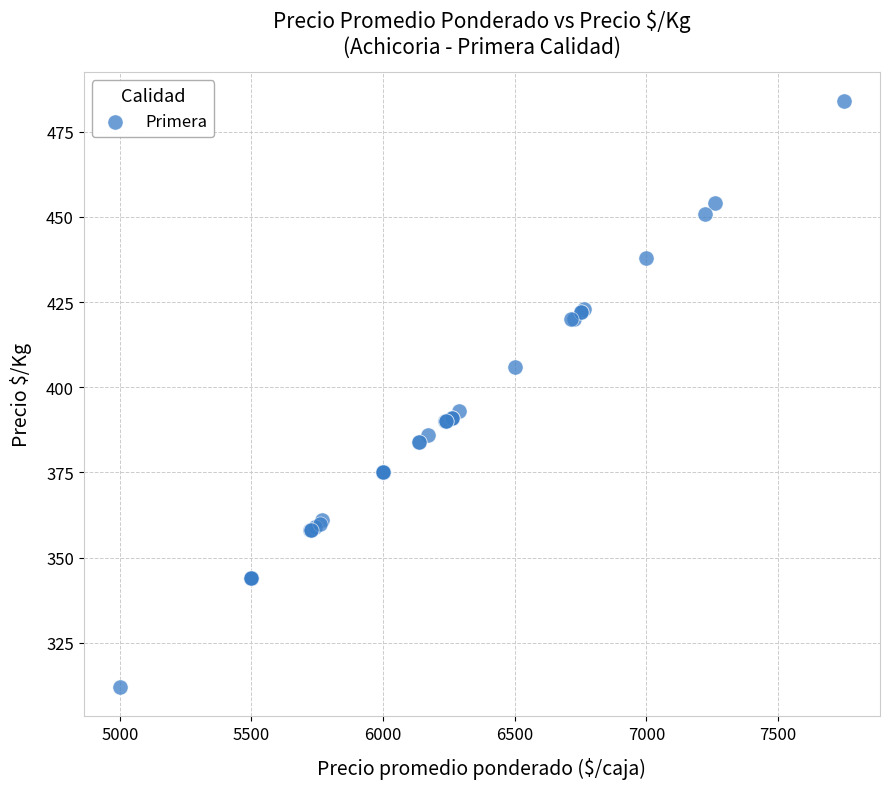

What Y value in the scatter plot is closest to 398?

393